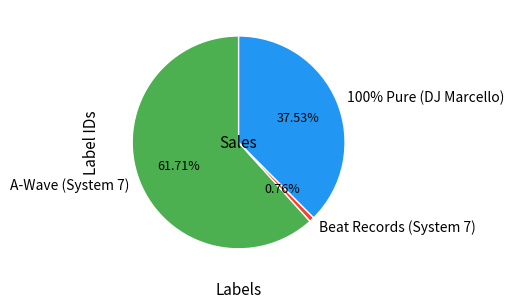

To the nearest percent, what percentage of the pie is Beat Records (System 7)?

1%